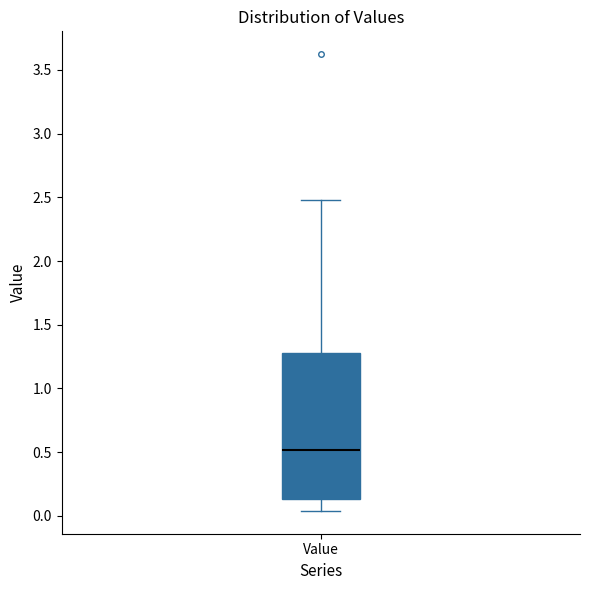

Where does the lower whisker of the box for Value end on the y-axis? The values are not printed on the chart, so give them approximately, as read against the axis.

0.05